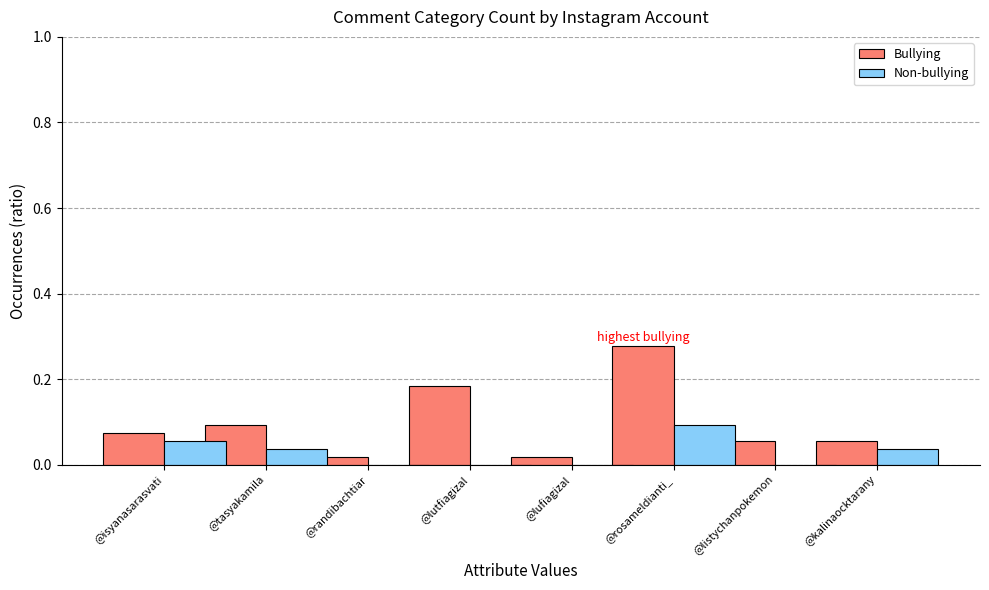

Which series has the largest total across all categories?

Bullying